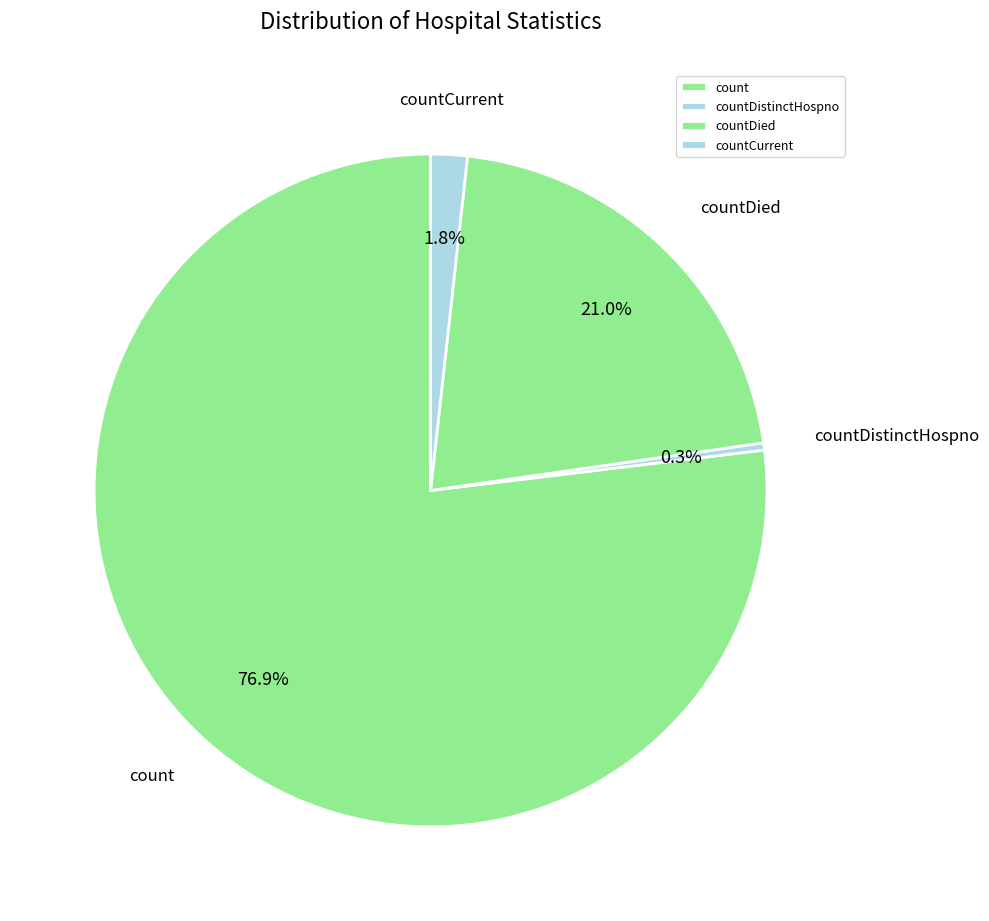

Is the sum of countDied and countDistinctHospno greater than half?

No